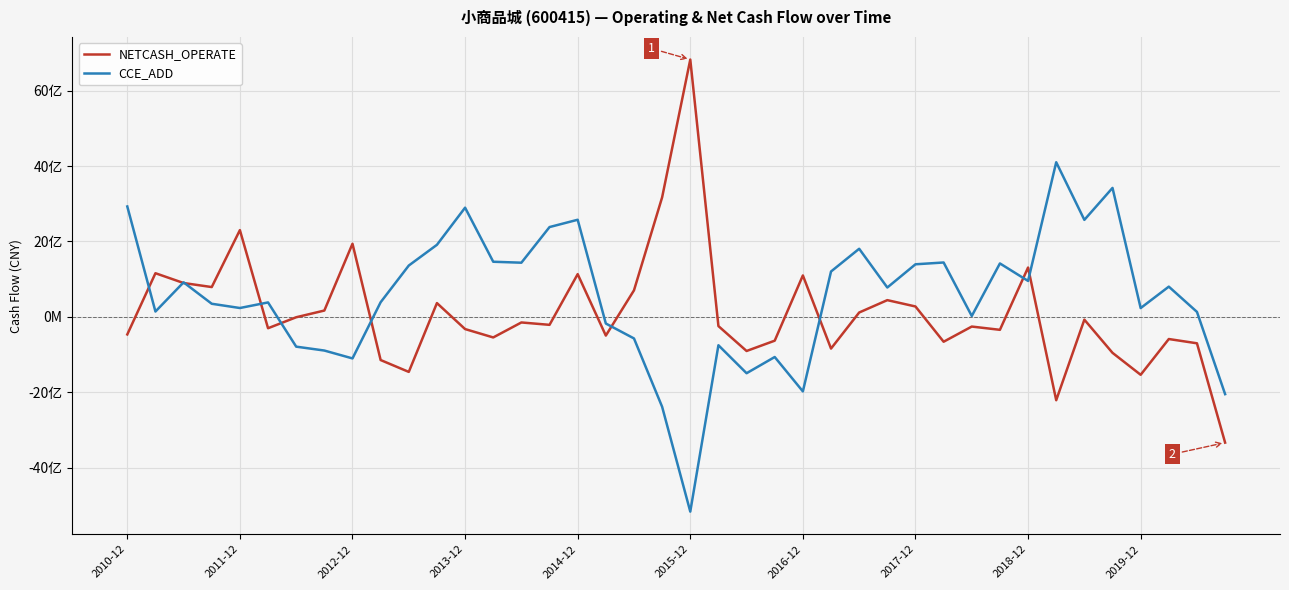

True or false: NETCASH_OPERATE has more than 2 interior local peaks.

True